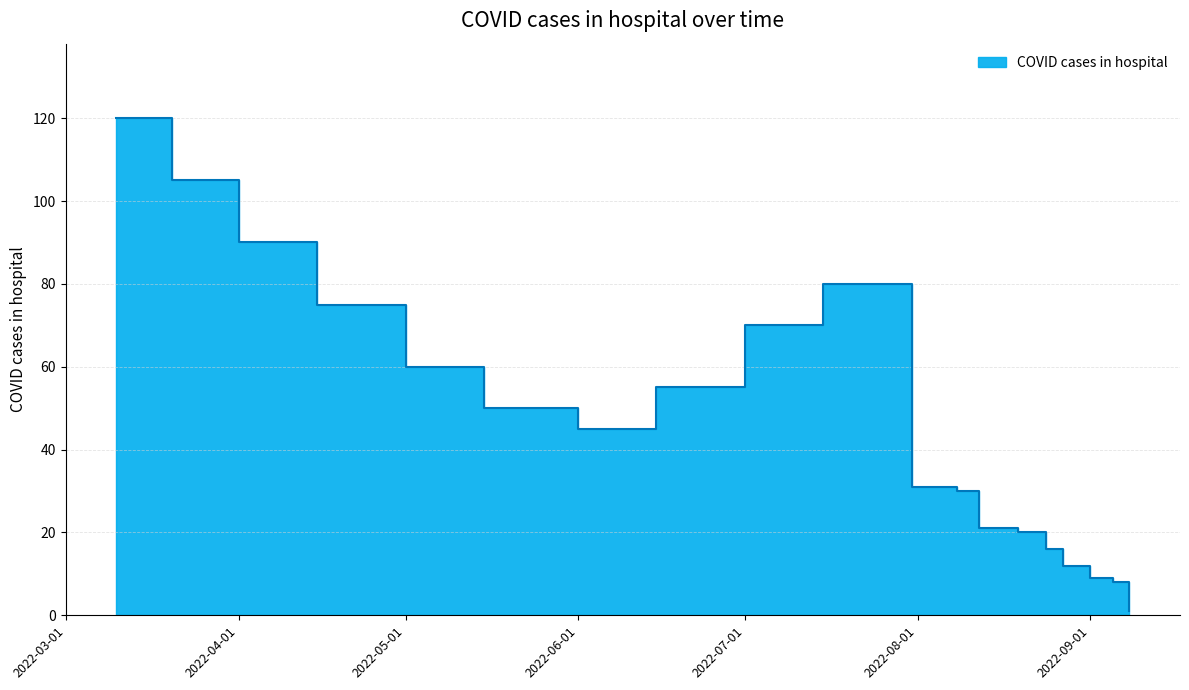

At which category does the data reach its first local valley?

2022-06-01